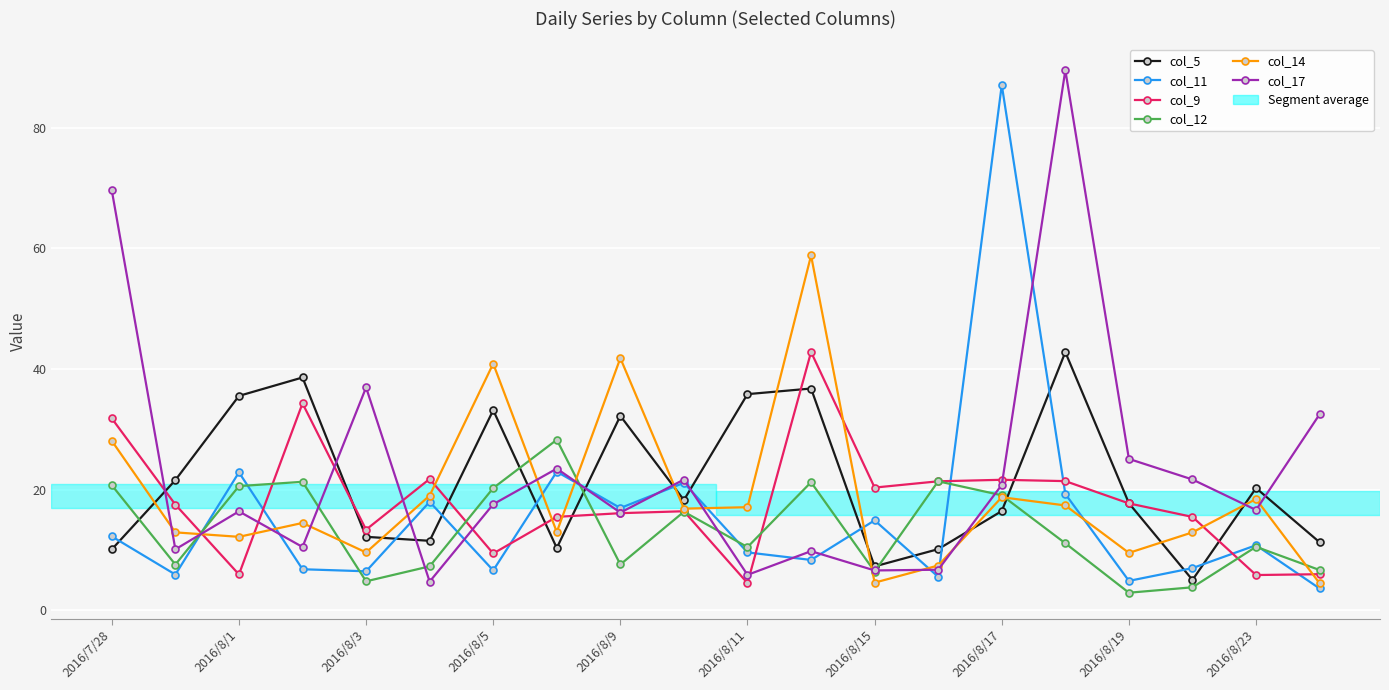

At how many categories does at least one series exceed 77?

2